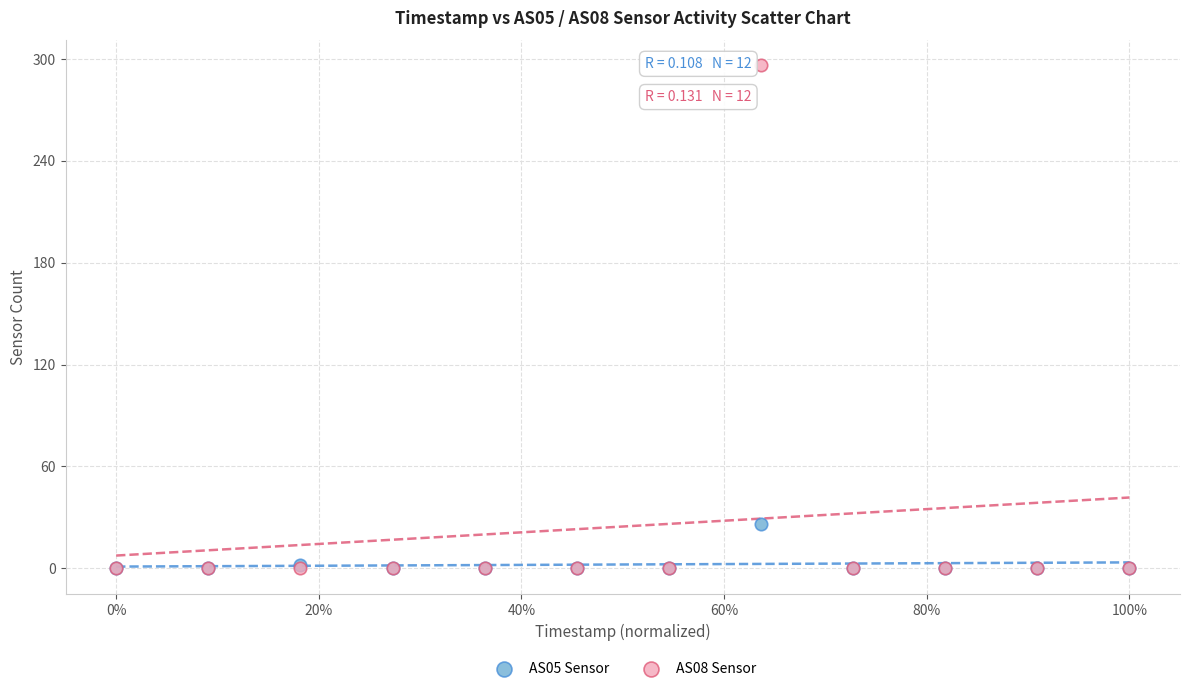

Which series has the largest Y range (max minus min)?

AS08 Sensor